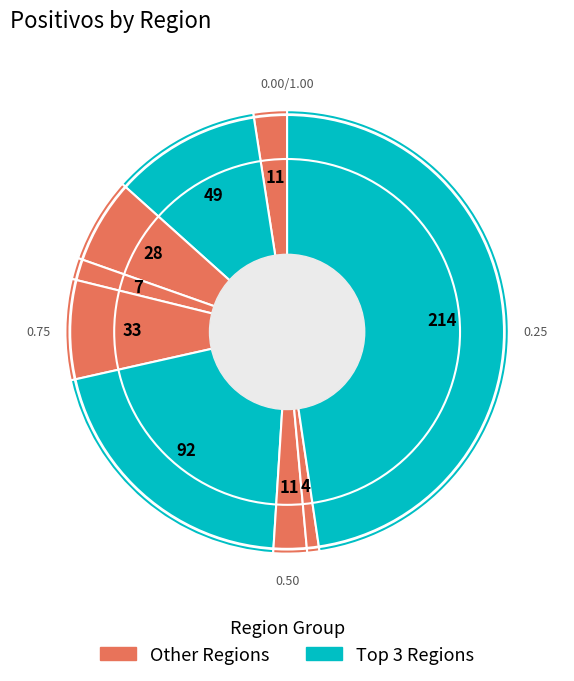

Count the number of slices in the pie.

9